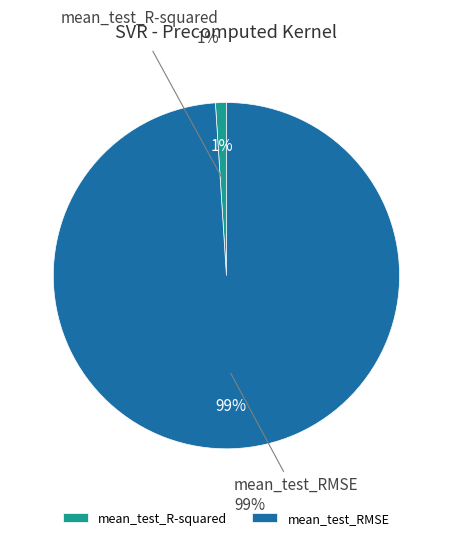

To the nearest percent, what is the average slice percentage?

50%